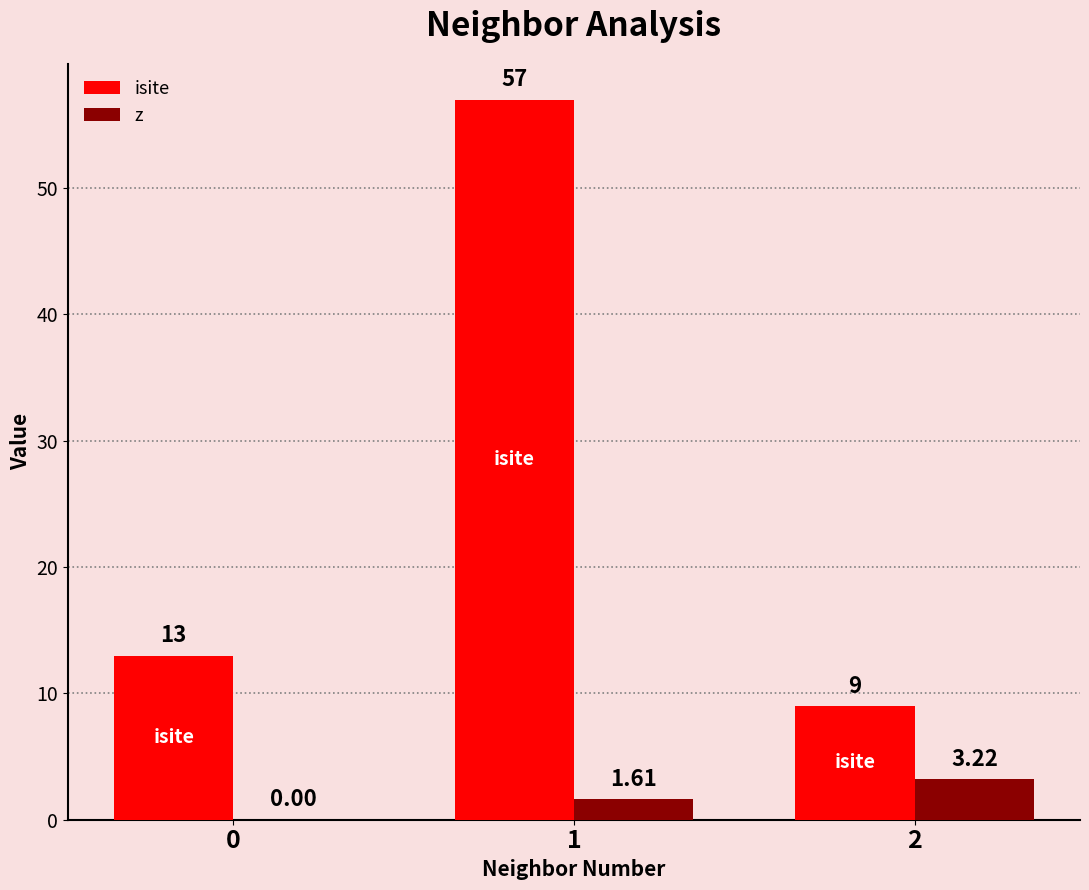

Is the value of z at 2 greater than the value of isite at 0?

No